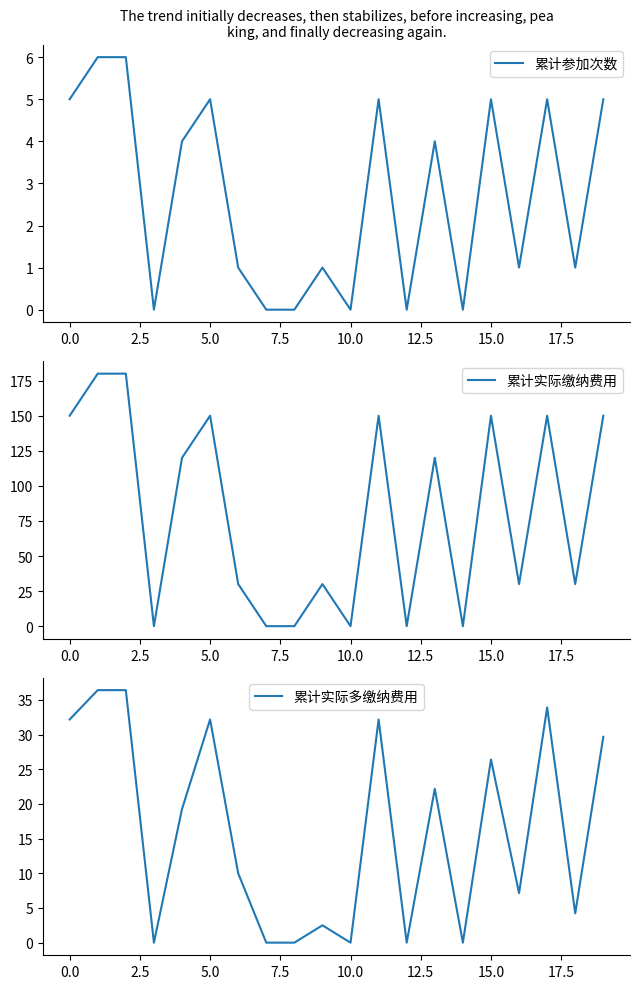

The 累计参加次数 series shows 3 at 10.0. True or false?

False